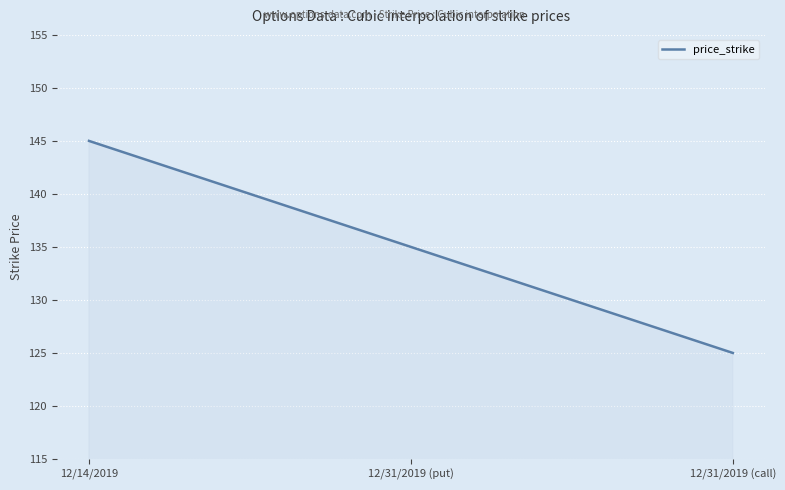

What is the maximum value shown in the chart?

145.0